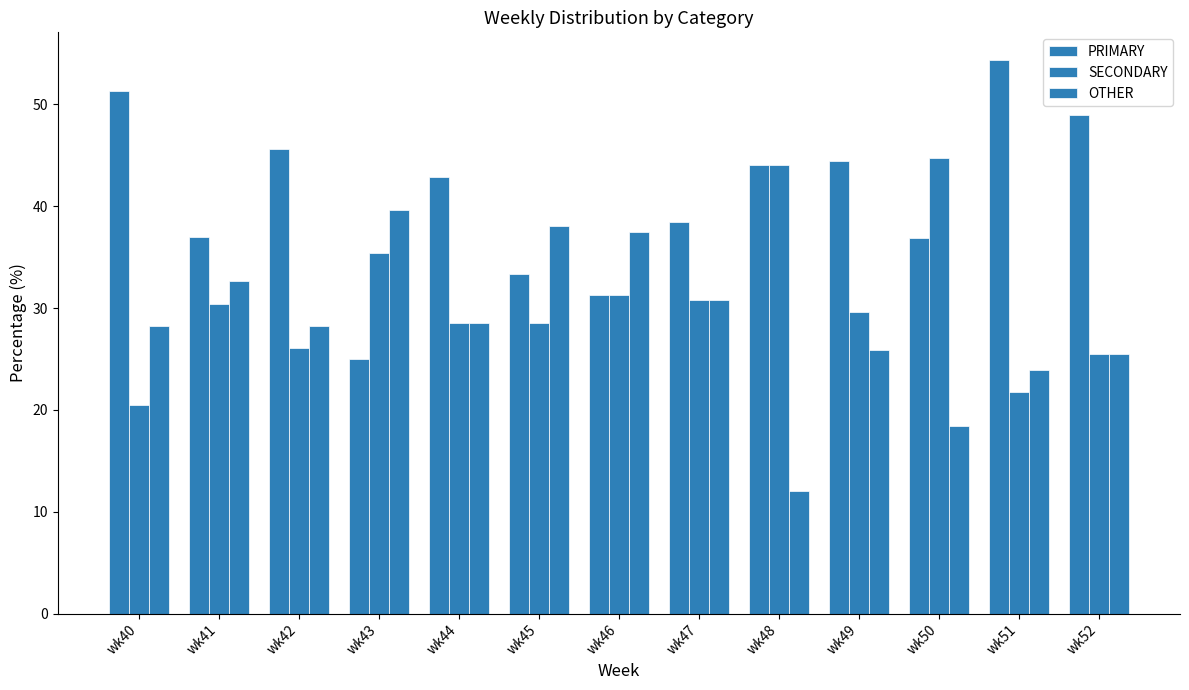

At which label is SECONDARY closest to 32?

wk46